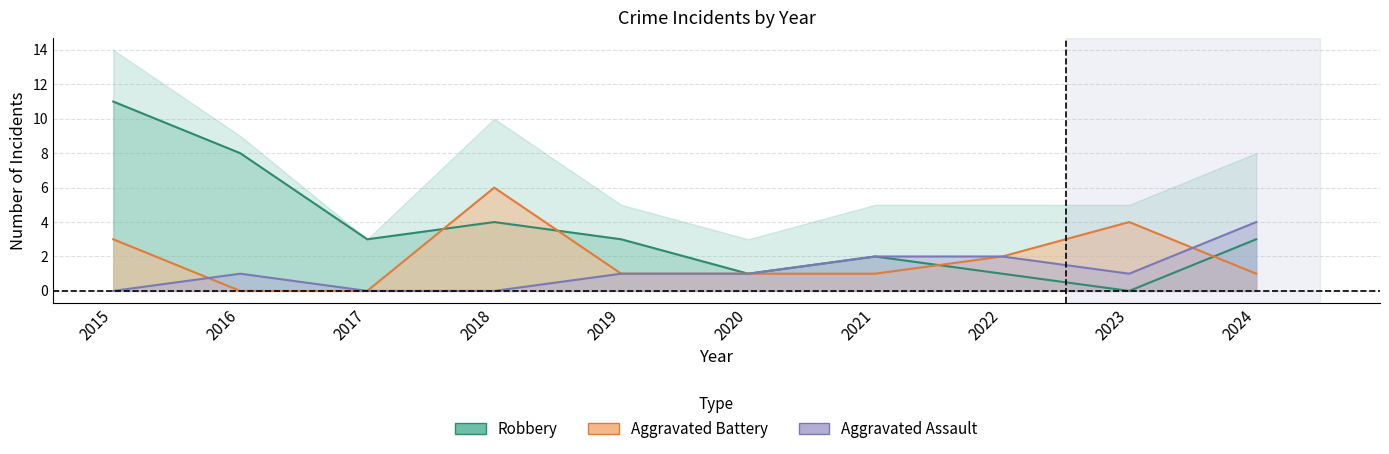

How many positive values does the Aggravated Assault series have?

7